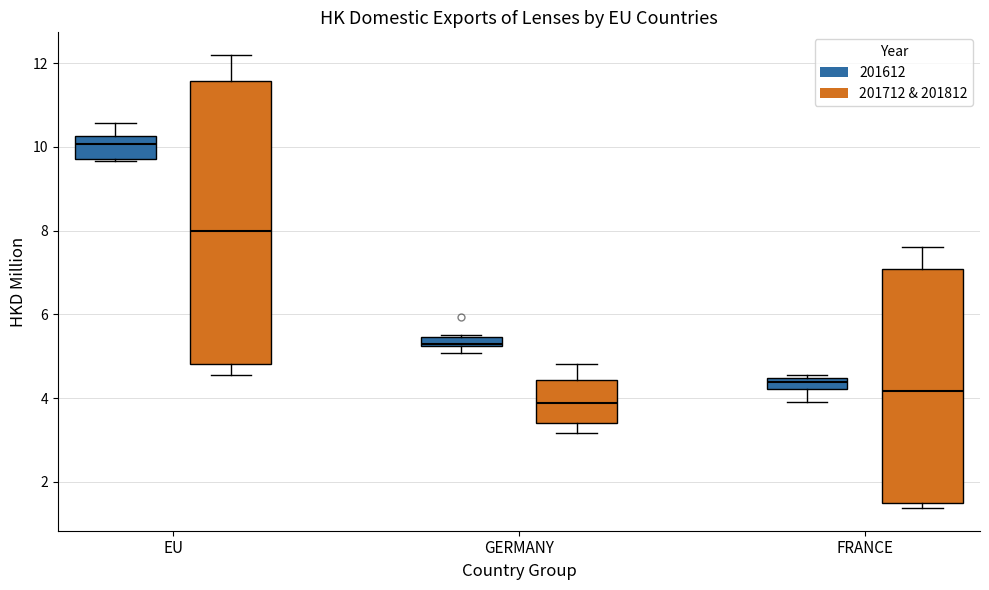

Where is the lower edge of the box for GERMANY (201612) on the y-axis? The values are not printed on the chart, so give them approximately, as read against the axis.

5.2